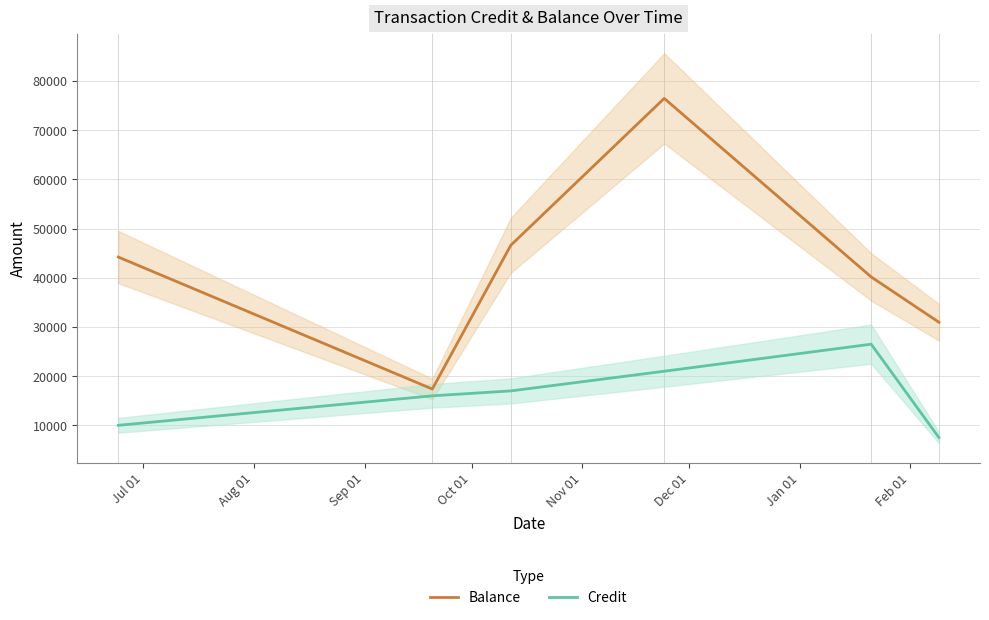

At how many categories does at least one series exceed 44862?

2